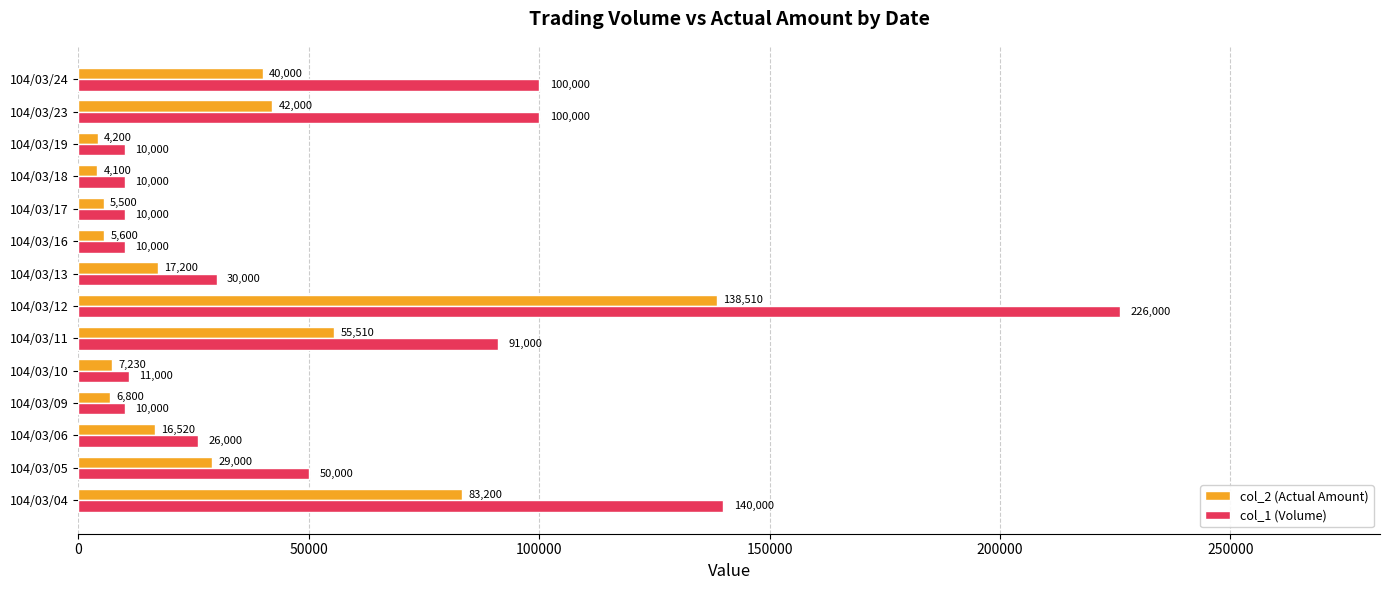

What is the average value of the col_2 (Actual Amount) series?

32526